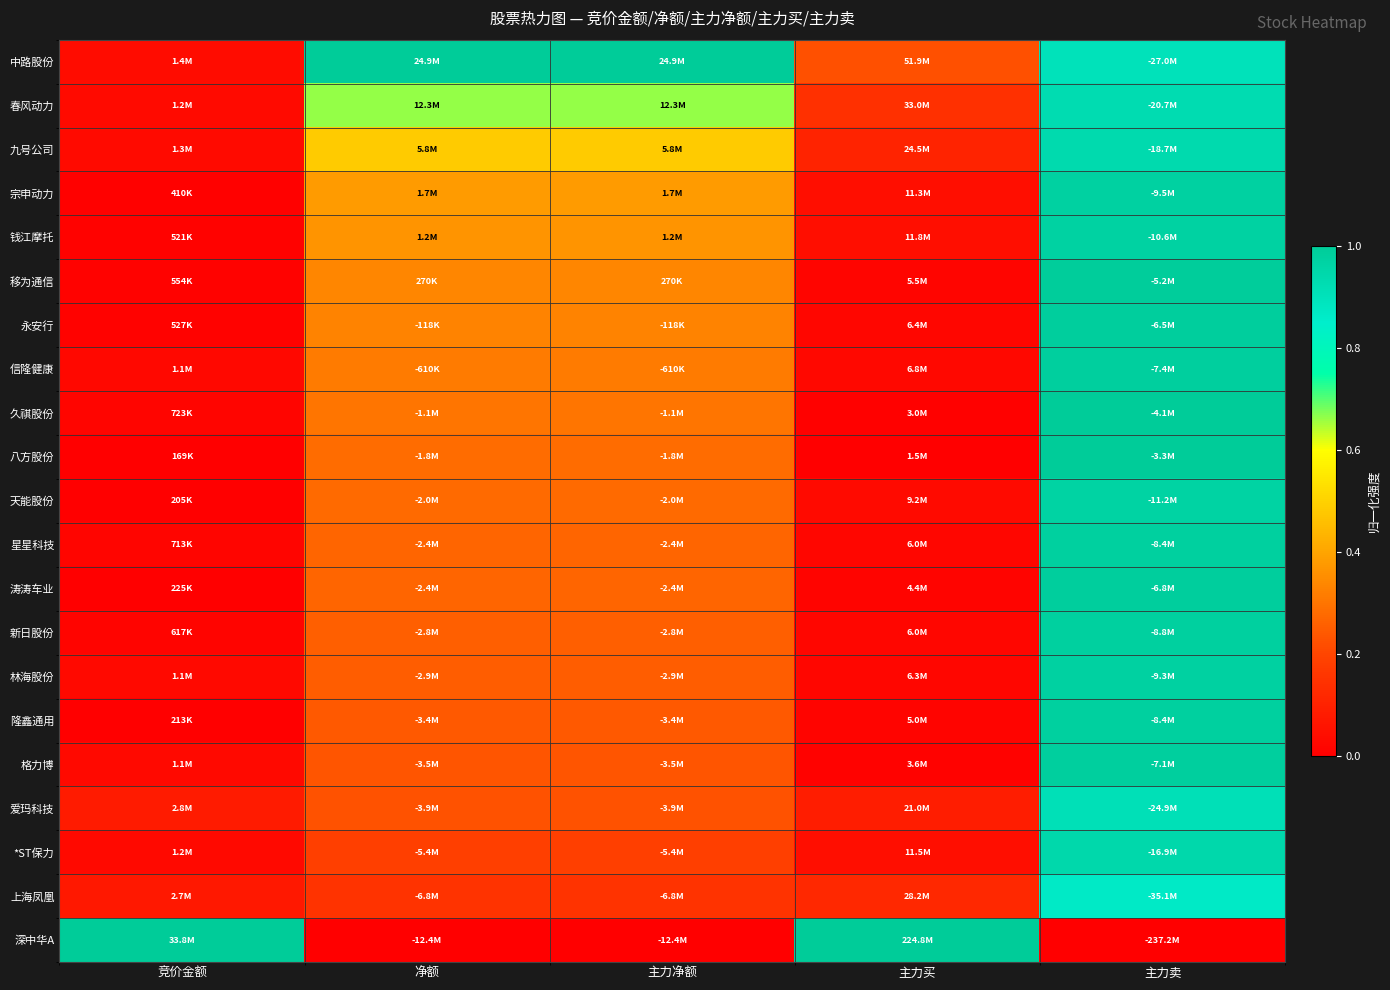

At 主力卖, list the series in order from smallest to largest.

深中华A, 上海凤凰, 中路股份, 爱玛科技, 春风动力, 九号公司, *ST保力, 天能股份, 钱江摩托, 宗申动力, 林海股份, 新日股份, 星星科技, 隆鑫通用, 信隆健康, 格力博, 涛涛车业, 永安行, 移为通信, 久祺股份, 八方股份